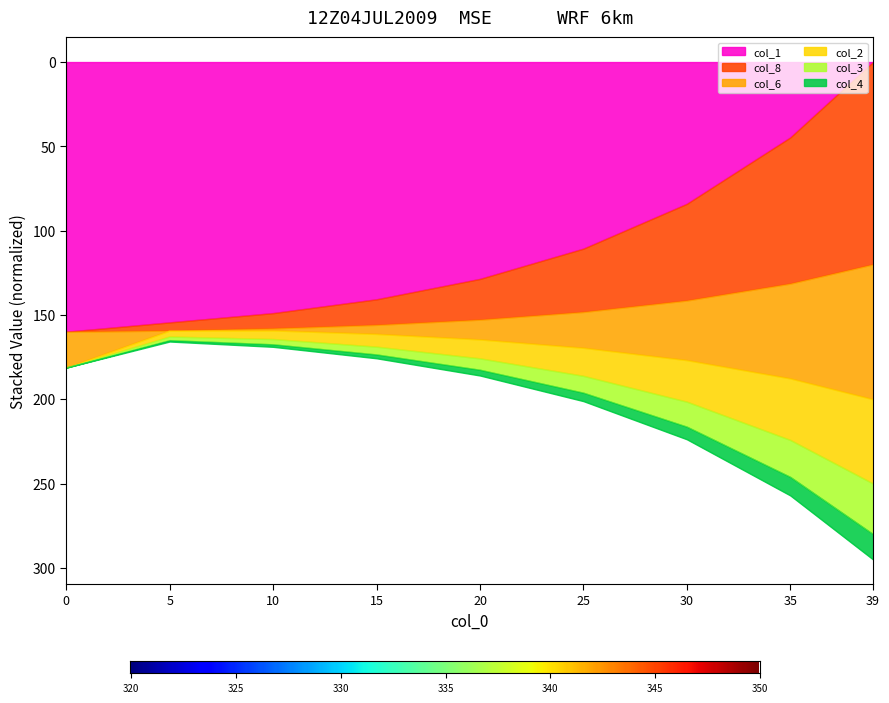

At how many categories does at least one series exceed 178?

6